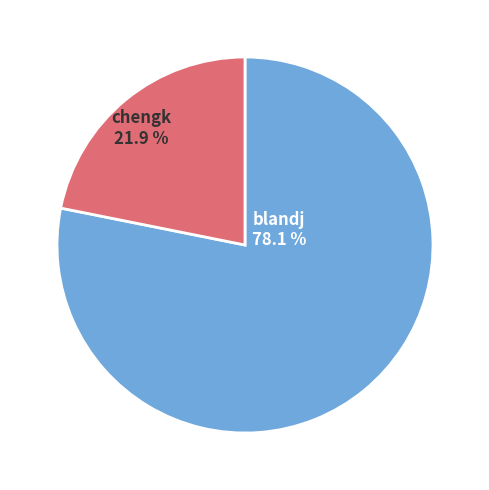

Which slice is the smallest?

chengk